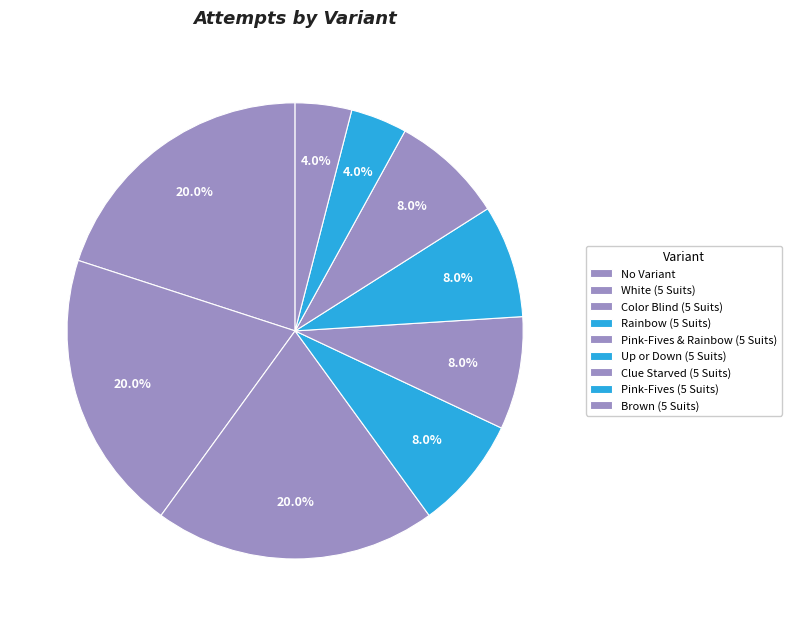

What is the ratio of the value at Brown (5 Suits) to the value at Pink-Fives (5 Suits)?

1.0